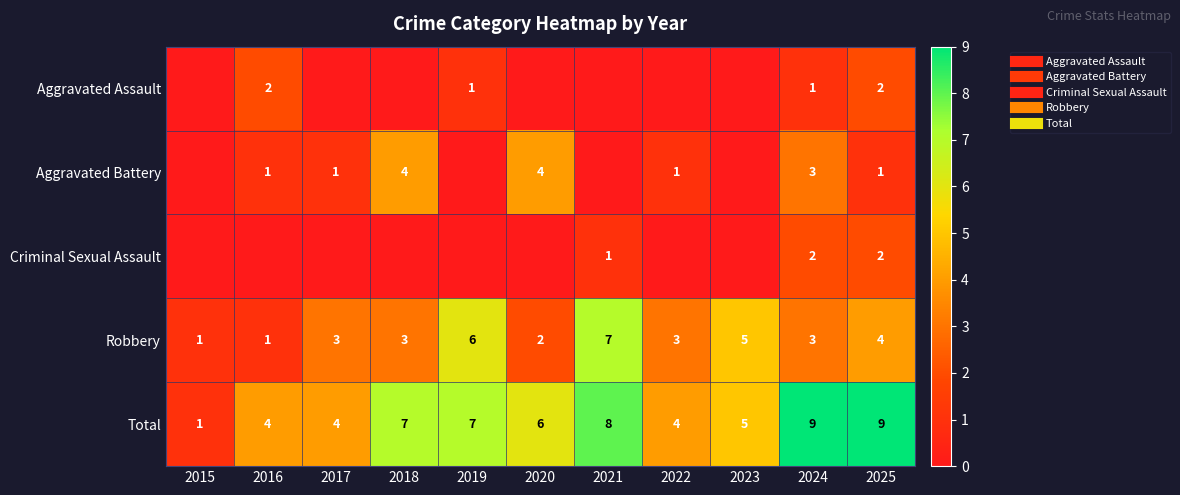

List the labels in order of Criminal Sexual Assault value, largest first.

2024, 2025, 2021, 2015, 2016, 2017, 2018, 2019, 2020, 2022, 2023